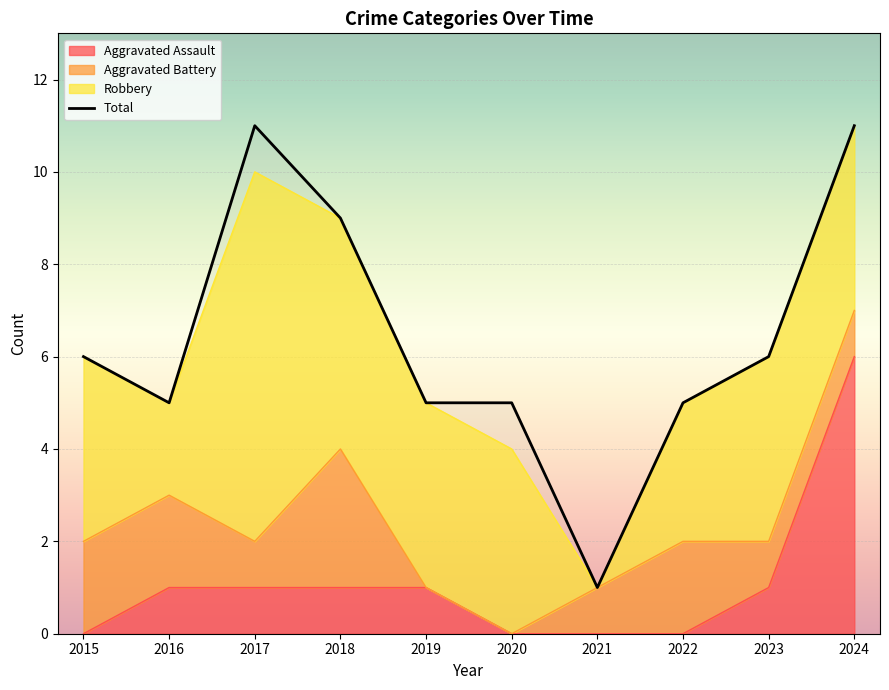

True or false: the data shows 6 at 2023.

True